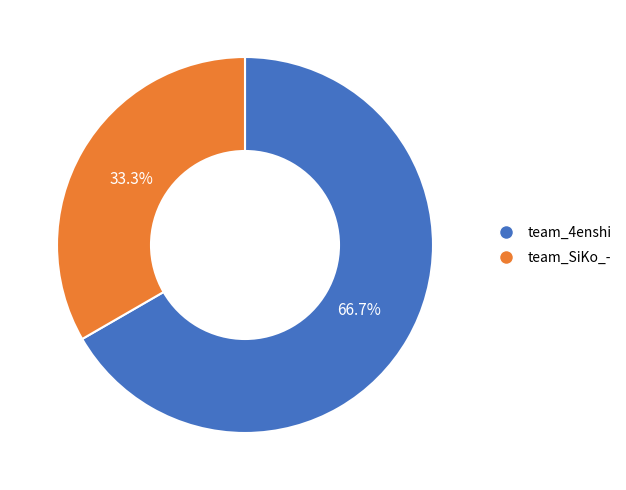

What percentage is the team_SiKo_- slice, to the nearest percent?

33%